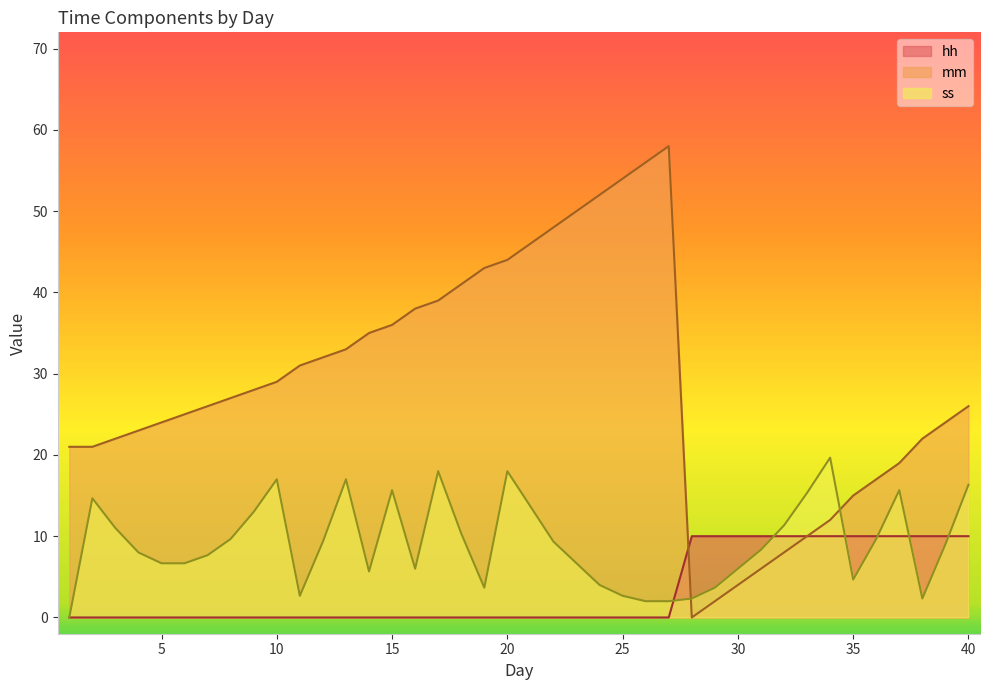

How many values in hh are above zero?

13